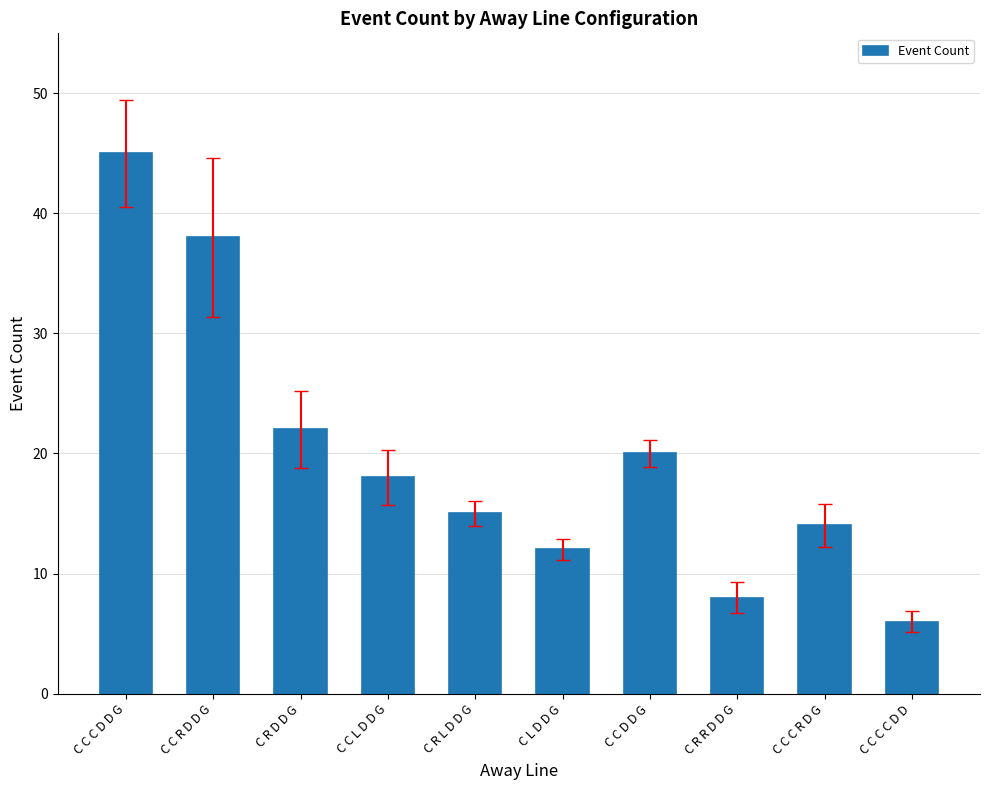

What is the sum of the values at C R R D D G and C C C D D G?

53